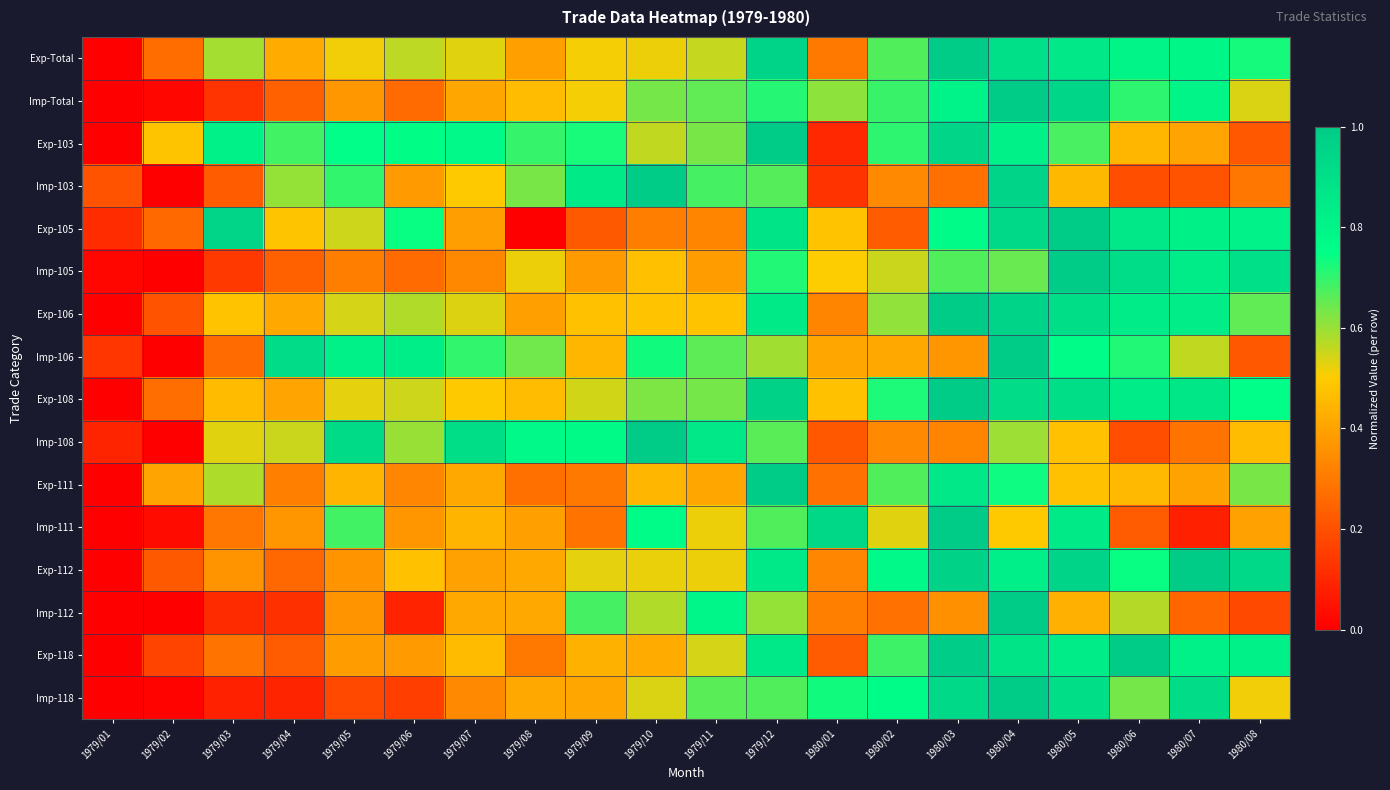

Reading right to left, what are all the values shown in this chart?

Exp-Total: 1980/08=0.7	1980/07=0.8	1980/06=0.8	1980/05=0.9	1980/04=0.9	1980/03=1.0	1980/02=0.7	1980/01=0.3	1979/12=1.0	1979/11=0.6	1979/10=0.5	1979/09=0.5	1979/08=0.4	1979/07=0.5	1979/06=0.6	1979/05=0.5	1979/04=0.4	1979/03=0.6	1979/02=0.3	1979/01=0.0
Imp-Total: 1980/08=0.5	1980/07=0.8	1980/06=0.7	1980/05=0.9	1980/04=1.0	1980/03=0.8	1980/02=0.7	1980/01=0.6	1979/12=0.7	1979/11=0.7	1979/10=0.6	1979/09=0.5	1979/08=0.5	1979/07=0.4	1979/06=0.3	1979/05=0.4	1979/04=0.2	1979/03=0.1	1979/02=0.0	1979/01=0.0
Exp-103: 1980/08=0.2	1980/07=0.4	1980/06=0.4	1980/05=0.7	1980/04=0.8	1980/03=1.0	1980/02=0.7	1980/01=0.1	1979/12=1.0	1979/11=0.6	1979/10=0.6	1979/09=0.7	1979/08=0.7	1979/07=0.8	1979/06=0.7	1979/05=0.8	1979/04=0.7	1979/03=0.8	1979/02=0.5	1979/01=0.0
Imp-103: 1980/08=0.3	1980/07=0.2	1980/06=0.2	1980/05=0.5	1980/04=1.0	1980/03=0.3	1980/02=0.3	1980/01=0.1	1979/12=0.7	1979/11=0.7	1979/10=1.0	1979/09=0.8	1979/08=0.6	1979/07=0.5	1979/06=0.4	1979/05=0.7	1979/04=0.6	1979/03=0.2	1979/02=0.0	1979/01=0.2
Exp-105: 1980/08=0.8	1980/07=0.8	1980/06=0.9	1980/05=1.0	1980/04=0.9	1980/03=0.8	1980/02=0.2	1980/01=0.5	1979/12=0.9	1979/11=0.3	1979/10=0.3	1979/09=0.2	1979/08=0.0	1979/07=0.4	1979/06=0.7	1979/05=0.5	1979/04=0.5	1979/03=0.9	1979/02=0.3	1979/01=0.1
Imp-105: 1980/08=0.9	1980/07=0.8	1980/06=0.9	1980/05=1.0	1980/04=0.6	1980/03=0.7	1980/02=0.6	1980/01=0.5	1979/12=0.7	1979/11=0.4	1979/10=0.5	1979/09=0.4	1979/08=0.5	1979/07=0.3	1979/06=0.3	1979/05=0.3	1979/04=0.2	1979/03=0.1	1979/02=0.0	1979/01=0.0
Exp-106: 1980/08=0.7	1980/07=0.8	1980/06=0.8	1980/05=0.9	1980/04=1.0	1980/03=1.0	1980/02=0.6	1980/01=0.3	1979/12=0.8	1979/11=0.5	1979/10=0.5	1979/09=0.5	1979/08=0.4	1979/07=0.5	1979/06=0.6	1979/05=0.5	1979/04=0.4	1979/03=0.5	1979/02=0.2	1979/01=0.0
Imp-106: 1980/08=0.2	1980/07=0.6	1980/06=0.7	1980/05=0.8	1980/04=1.0	1980/03=0.4	1980/02=0.4	1980/01=0.4	1979/12=0.6	1979/11=0.7	1979/10=0.7	1979/09=0.4	1979/08=0.6	1979/07=0.7	1979/06=0.8	1979/05=0.8	1979/04=0.9	1979/03=0.3	1979/02=0.0	1979/01=0.1
Exp-108: 1980/08=0.8	1980/07=0.9	1980/06=0.8	1980/05=0.9	1980/04=0.9	1980/03=1.0	1980/02=0.7	1980/01=0.5	1979/12=1.0	1979/11=0.6	1979/10=0.6	1979/09=0.5	1979/08=0.5	1979/07=0.5	1979/06=0.6	1979/05=0.5	1979/04=0.4	1979/03=0.5	1979/02=0.3	1979/01=0.0
Imp-108: 1980/08=0.5	1980/07=0.3	1980/06=0.2	1980/05=0.5	1980/04=0.6	1980/03=0.3	1980/02=0.3	1980/01=0.2	1979/12=0.7	1979/11=0.9	1979/10=1.0	1979/09=0.8	1979/08=0.8	1979/07=0.9	1979/06=0.6	1979/05=0.9	1979/04=0.6	1979/03=0.5	1979/02=0.0	1979/01=0.1
Exp-111: 1980/08=0.6	1980/07=0.4	1980/06=0.5	1980/05=0.5	1980/04=0.7	1980/03=0.9	1980/02=0.7	1980/01=0.3	1979/12=1.0	1979/11=0.4	1979/10=0.4	1979/09=0.3	1979/08=0.3	1979/07=0.4	1979/06=0.3	1979/05=0.4	1979/04=0.3	1979/03=0.6	1979/02=0.4	1979/01=0.0
Imp-111: 1980/08=0.4	1980/07=0.1	1980/06=0.2	1980/05=0.8	1980/04=0.5	1980/03=1.0	1980/02=0.5	1980/01=0.9	1979/12=0.7	1979/11=0.5	1979/10=0.8	1979/09=0.3	1979/08=0.4	1979/07=0.4	1979/06=0.4	1979/05=0.7	1979/04=0.4	1979/03=0.3	1979/02=0.0	1979/01=0.0
Exp-112: 1980/08=0.9	1980/07=1.0	1980/06=0.7	1980/05=1.0	1980/04=0.8	1980/03=1.0	1980/02=0.8	1980/01=0.3	1979/12=0.9	1979/11=0.5	1979/10=0.5	1979/09=0.5	1979/08=0.4	1979/07=0.4	1979/06=0.5	1979/05=0.4	1979/04=0.3	1979/03=0.4	1979/02=0.2	1979/01=0.0
Imp-112: 1980/08=0.2	1980/07=0.3	1980/06=0.6	1980/05=0.4	1980/04=1.0	1980/03=0.4	1980/02=0.3	1980/01=0.3	1979/12=0.6	1979/11=0.8	1979/10=0.6	1979/09=0.7	1979/08=0.4	1979/07=0.4	1979/06=0.1	1979/05=0.4	1979/04=0.1	1979/03=0.1	1979/02=0.0	1979/01=0.0
Exp-118: 1980/08=0.8	1980/07=0.8	1980/06=1.0	1980/05=0.8	1980/04=0.9	1980/03=1.0	1980/02=0.7	1980/01=0.2	1979/12=0.9	1979/11=0.5	1979/10=0.4	1979/09=0.4	1979/08=0.3	1979/07=0.5	1979/06=0.4	1979/05=0.4	1979/04=0.2	1979/03=0.3	1979/02=0.2	1979/01=0.0
Imp-118: 1980/08=0.5	1980/07=0.9	1980/06=0.6	1980/05=0.9	1980/04=1.0	1980/03=0.9	1980/02=0.8	1980/01=0.7	1979/12=0.7	1979/11=0.7	1979/10=0.5	1979/09=0.4	1979/08=0.4	1979/07=0.3	1979/06=0.2	1979/05=0.2	1979/04=0.1	1979/03=0.1	1979/02=0.0	1979/01=0.0